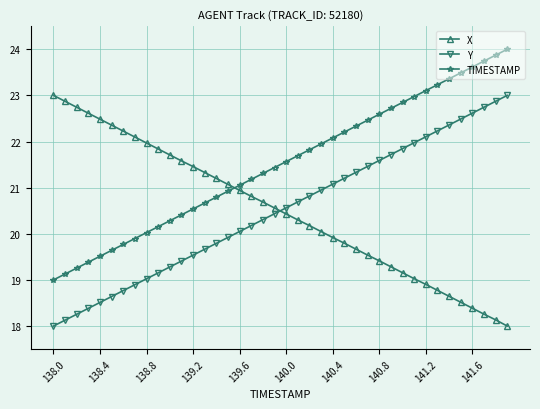

What is the minimum value for TIMESTAMP?

19.0